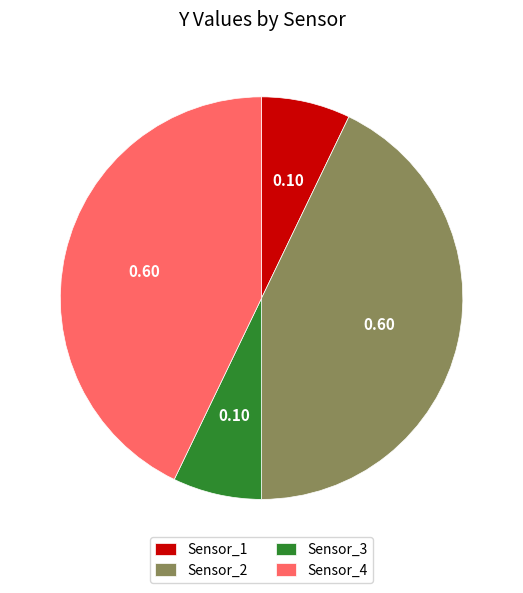

Which has a higher value, Sensor_1 or Sensor_4?

Sensor_4